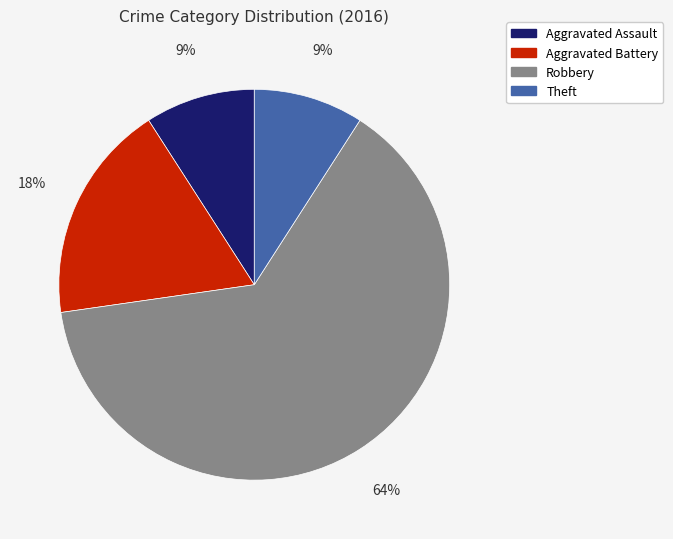

Approximately how many times larger is the value at Theft compared to Aggravated Assault?

1.0